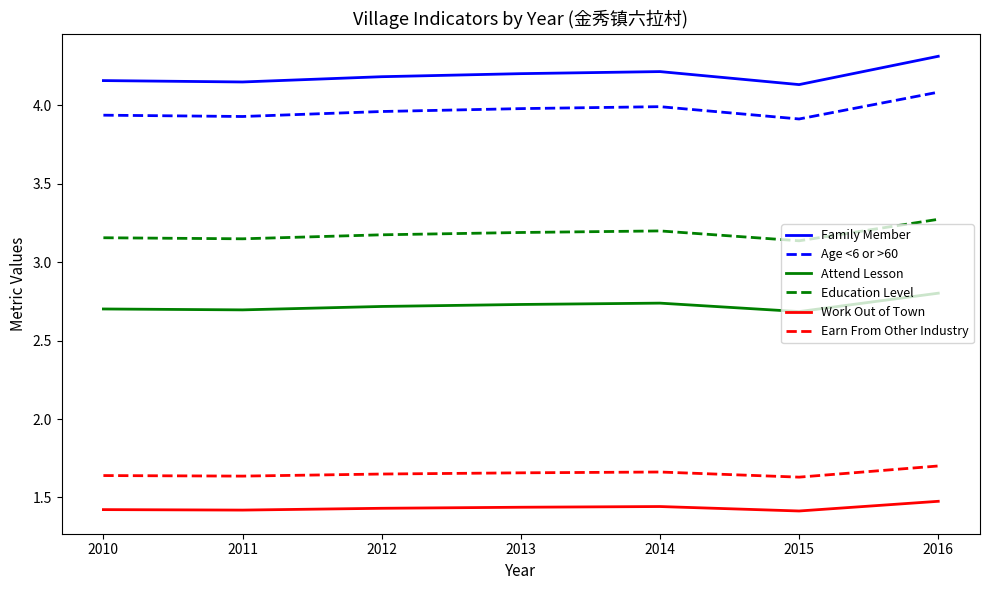

Does the chart display data point markers on the line(s)?

No